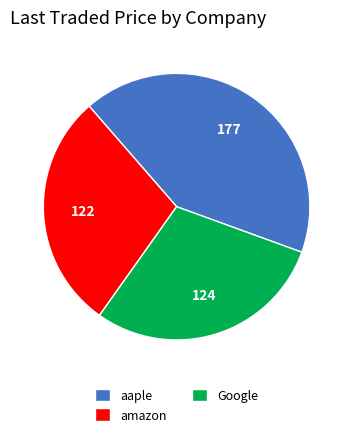

Count the number of slices in the pie.

3